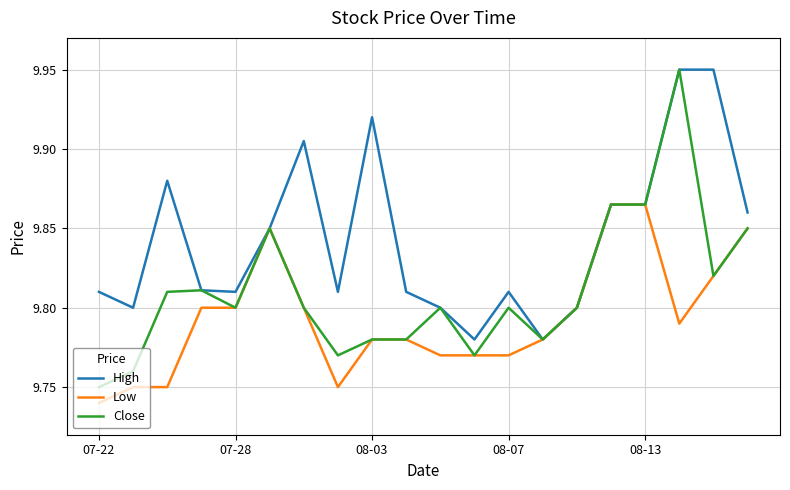

What is the difference between the maximum and minimum values in the Low series?

0.1